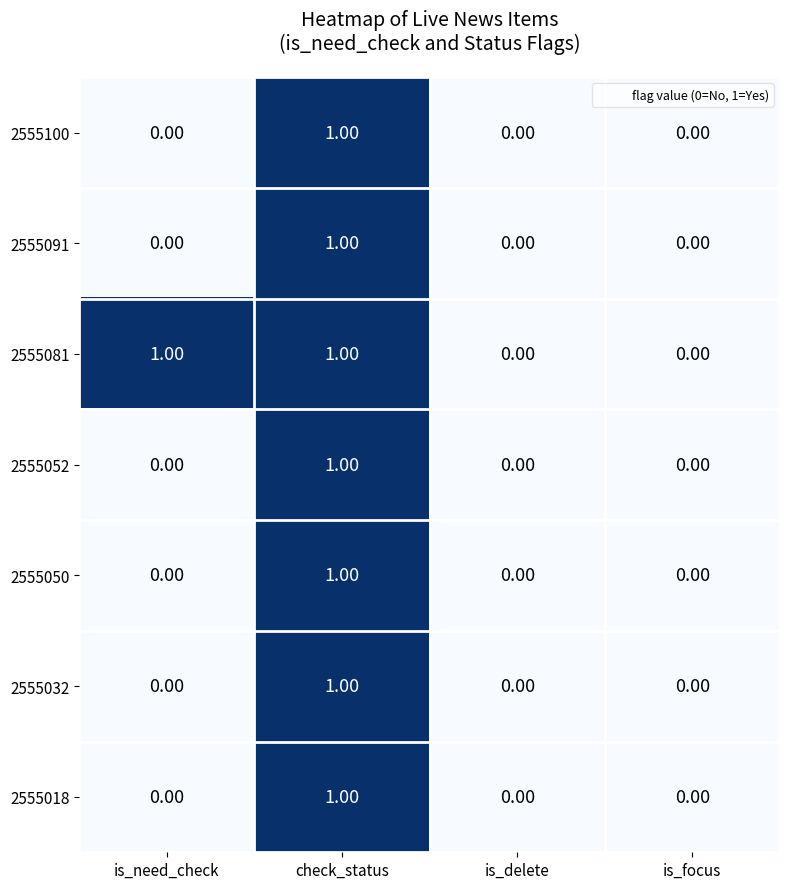

Which category has the highest value in the 2555050 series?

check_status